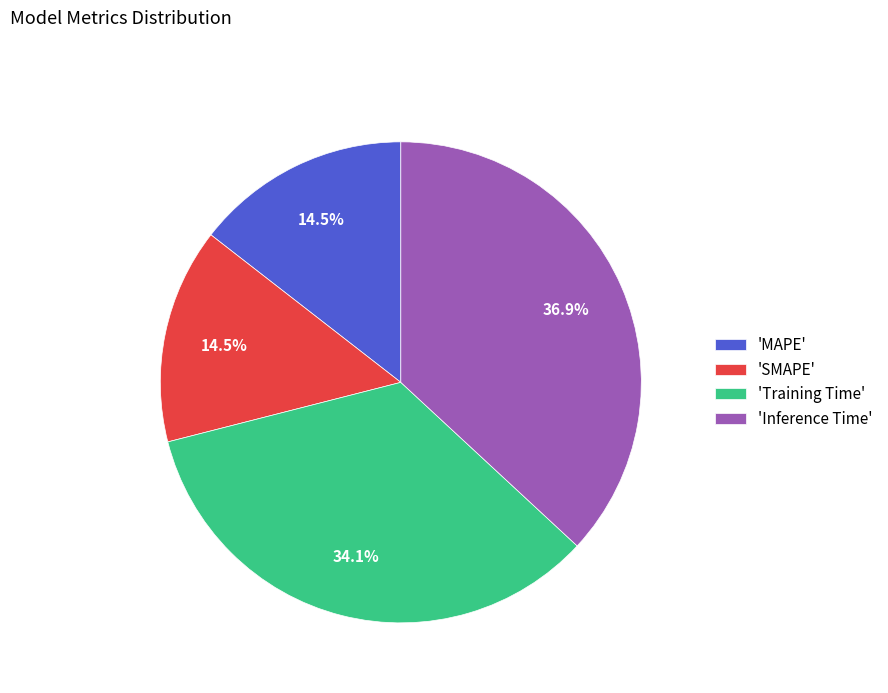

What is the total percentage of 'MAPE' and 'SMAPE'?

29.0%